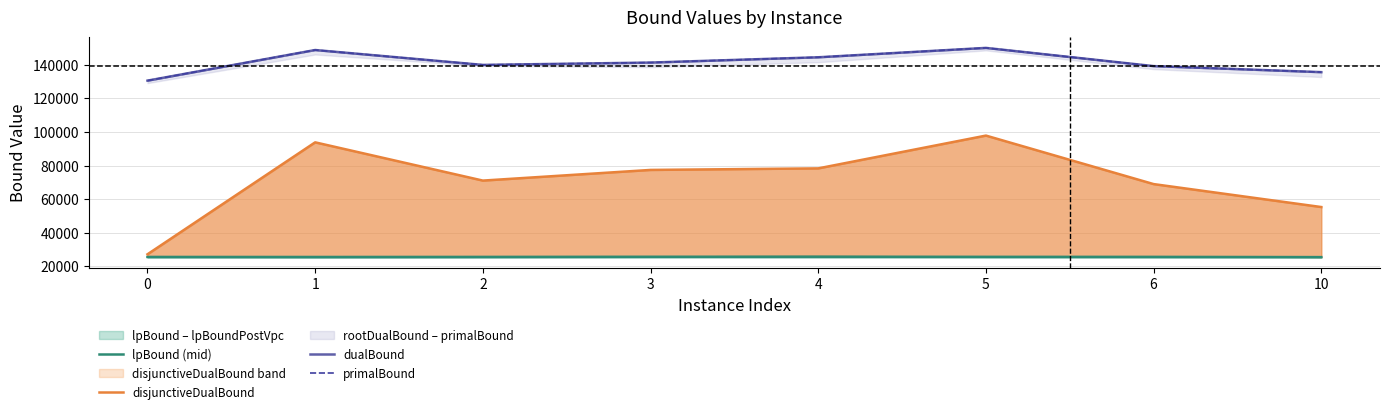

What is the total value across all series at 1?

417035.8